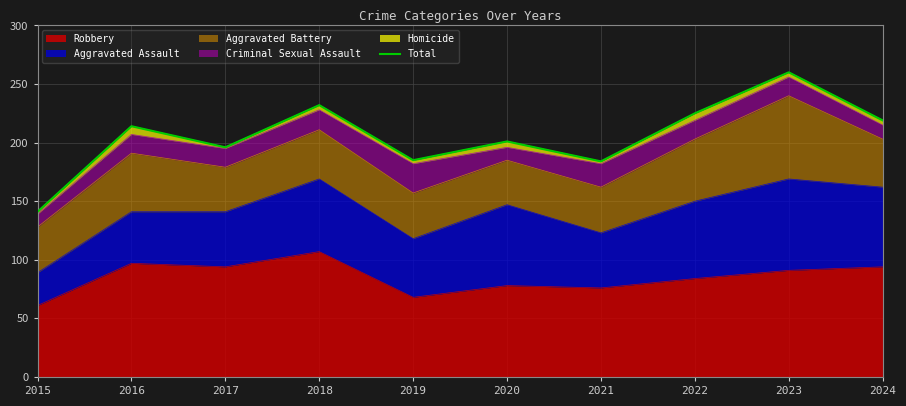

The chart shows a value of 41 at 2021. True or false?

False